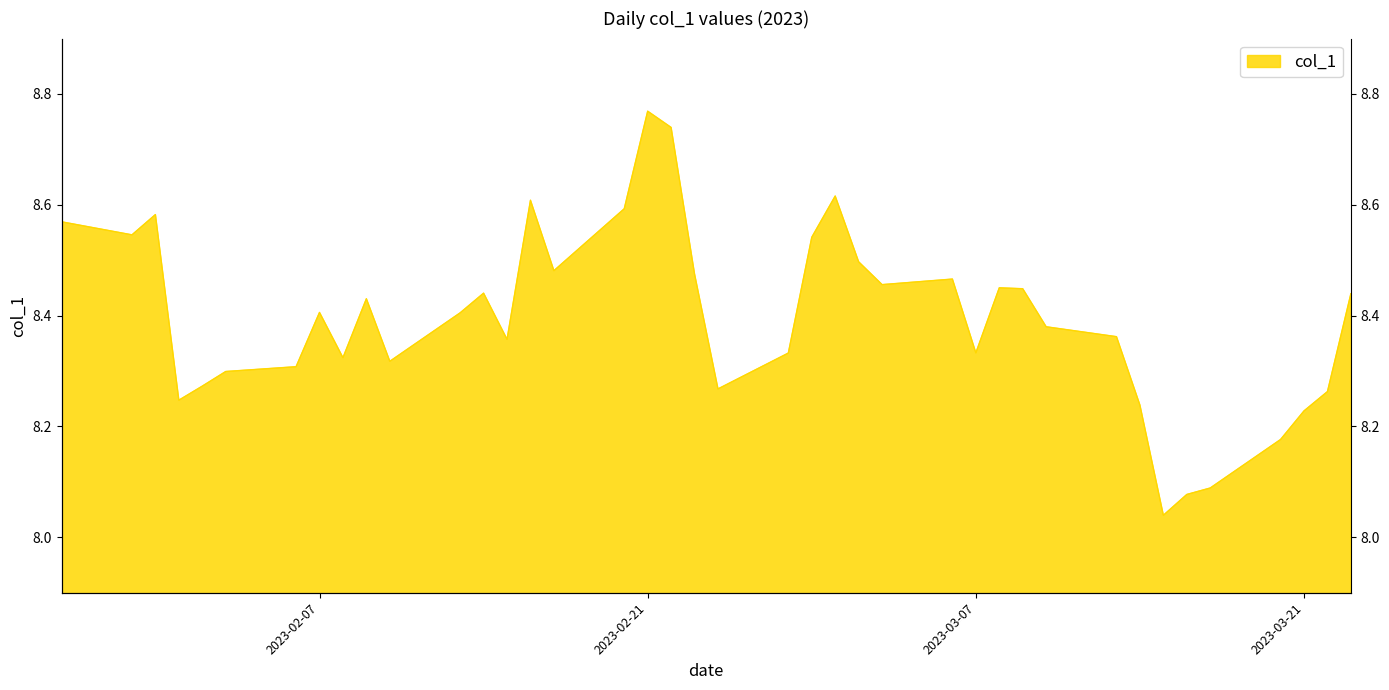

Between 2023-03-09 and 2023-03-16, which is larger?

2023-03-09